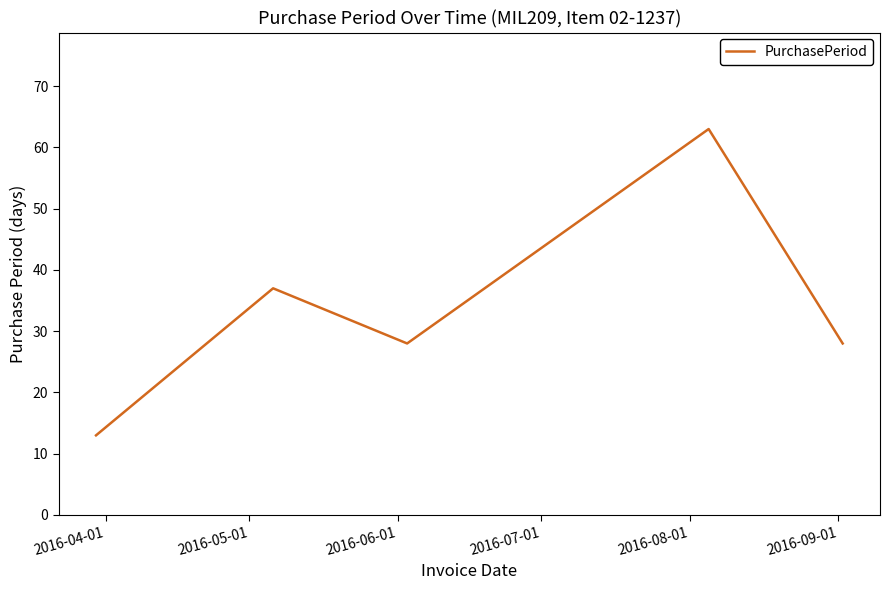

What is the minimum value shown in the chart?

13